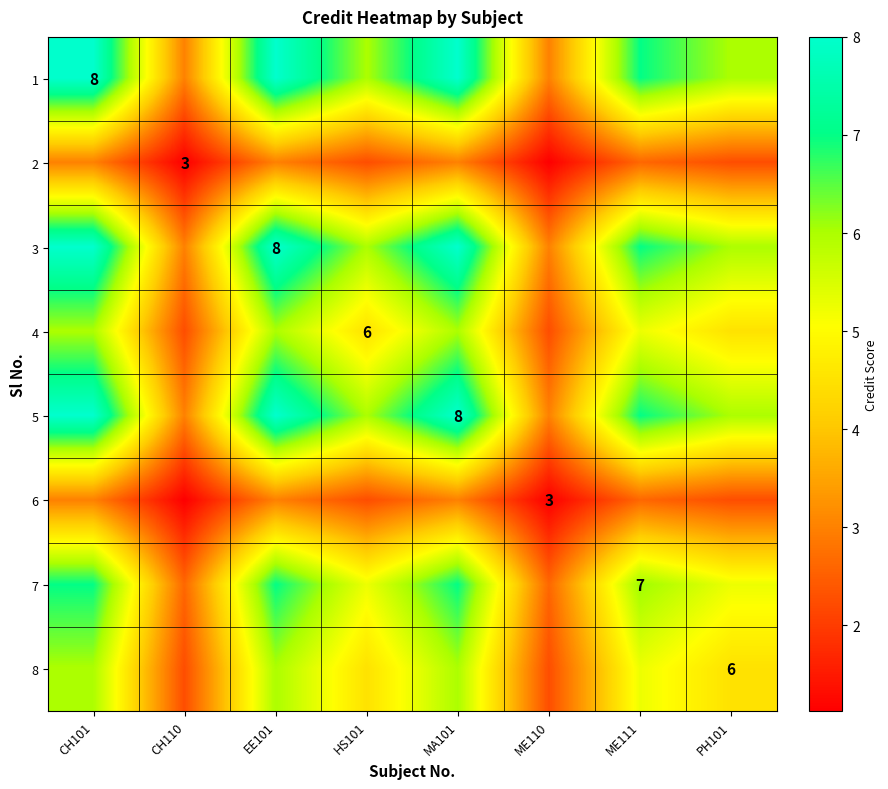

Count the 6 values in the range 2 to 3.

6